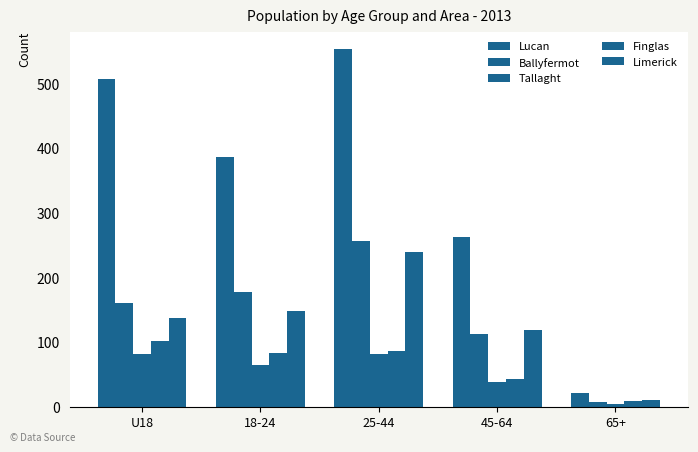

List the series in order of their peak value, highest first.

Lucan, Ballyfermot, Limerick, Finglas, Tallaght